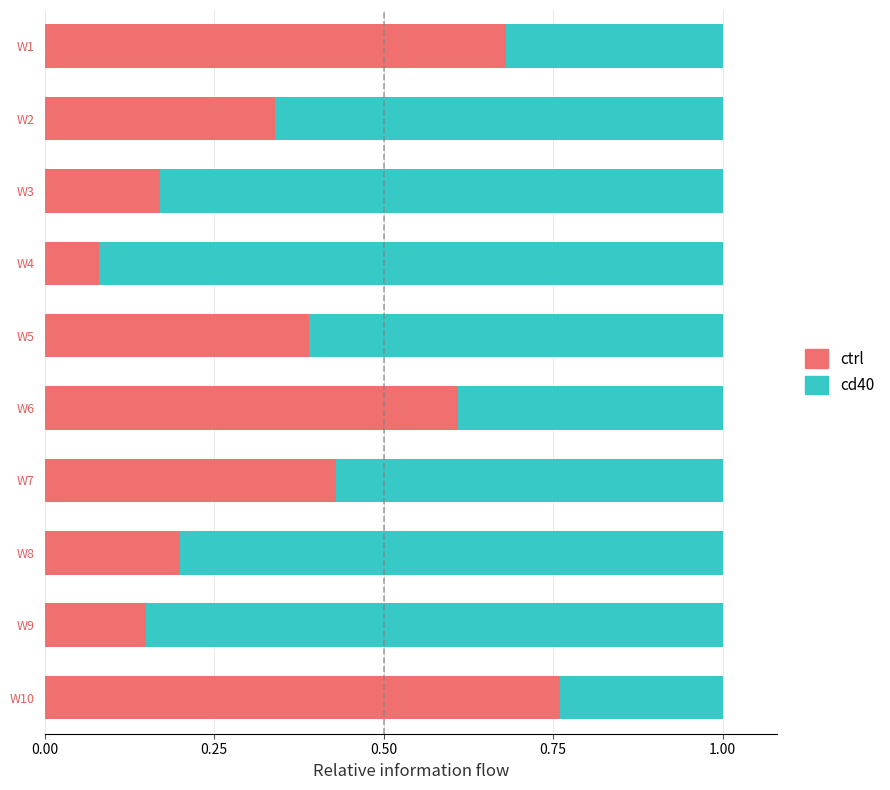

What is the total value across all series at W7?

1.0